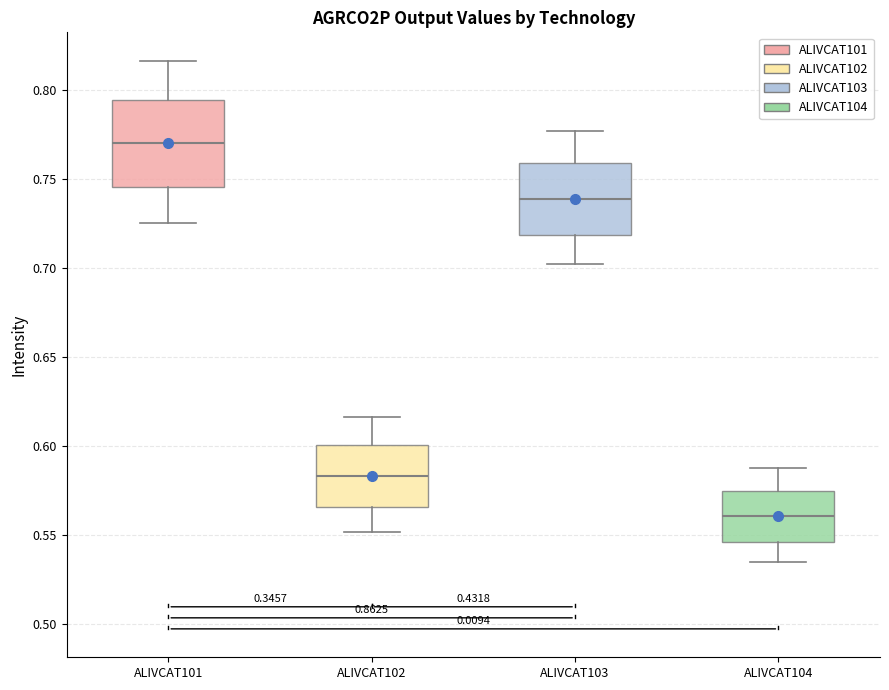

Which box's median line is the highest?

ALIVCAT101